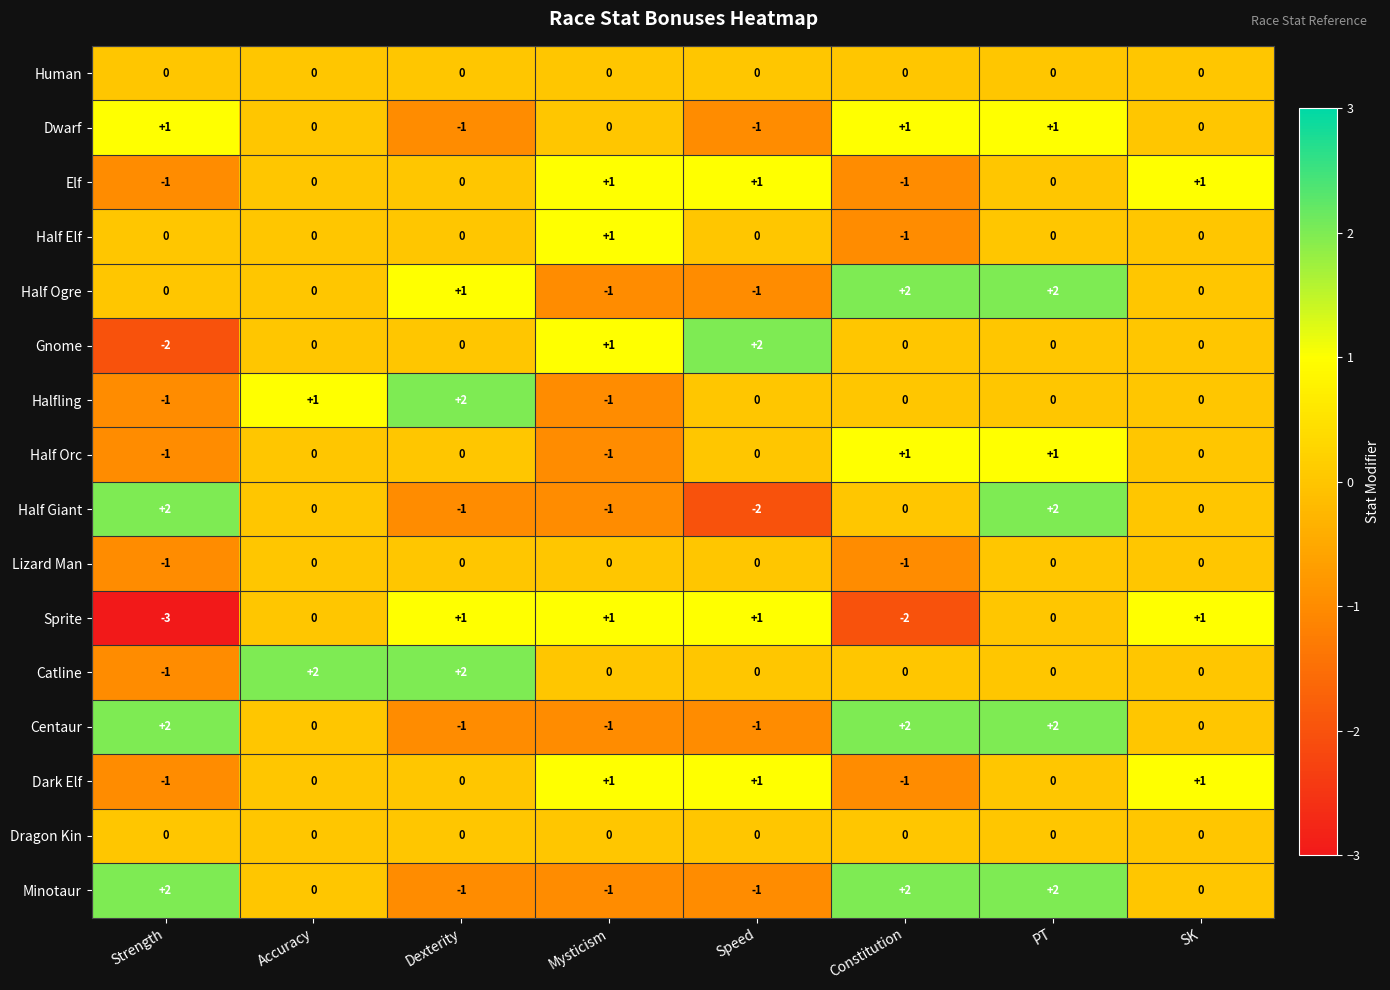

Which label corresponds to the smallest value in the chart?

Strength